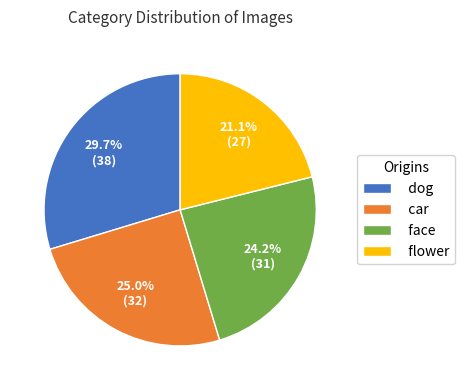

Do face and car together represent more than half of the pie?

No